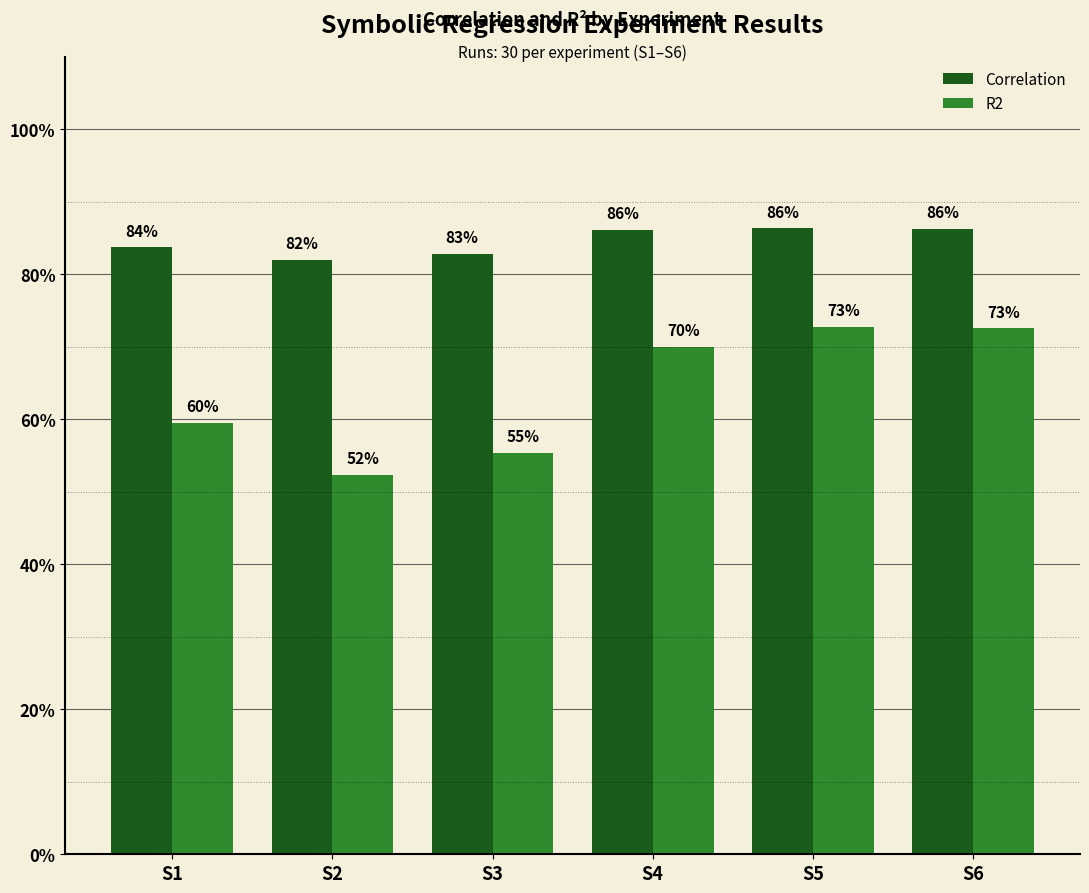

What are all the series names shown in the legend?

Correlation, R2